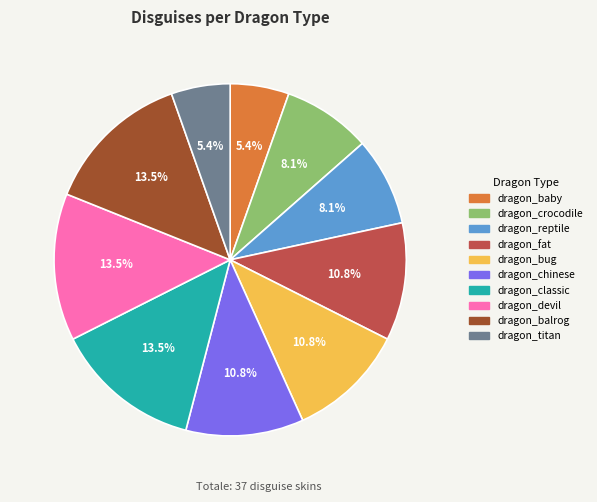

Between dragon_classic and dragon_titan, which is larger?

dragon_classic